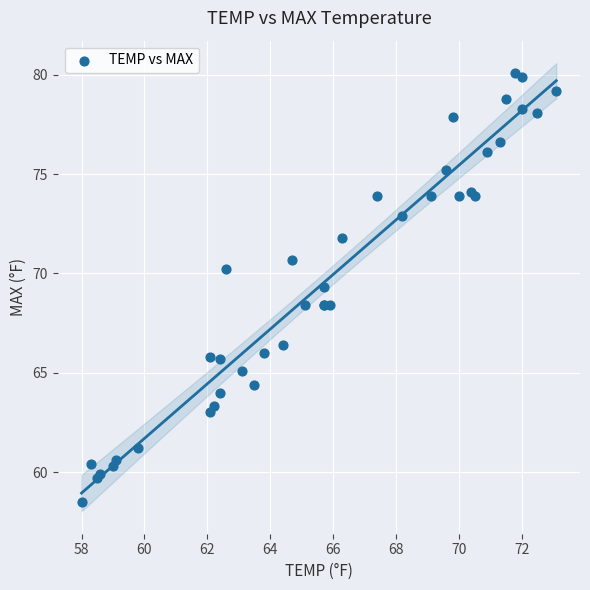

What Y value in the scatter plot is closest to 69?

69.3